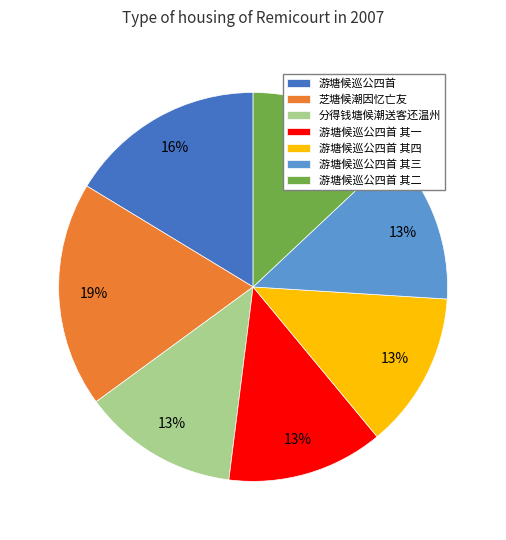

Is it true that 游塘候巡公四首 其二 is 13% of the pie?

True